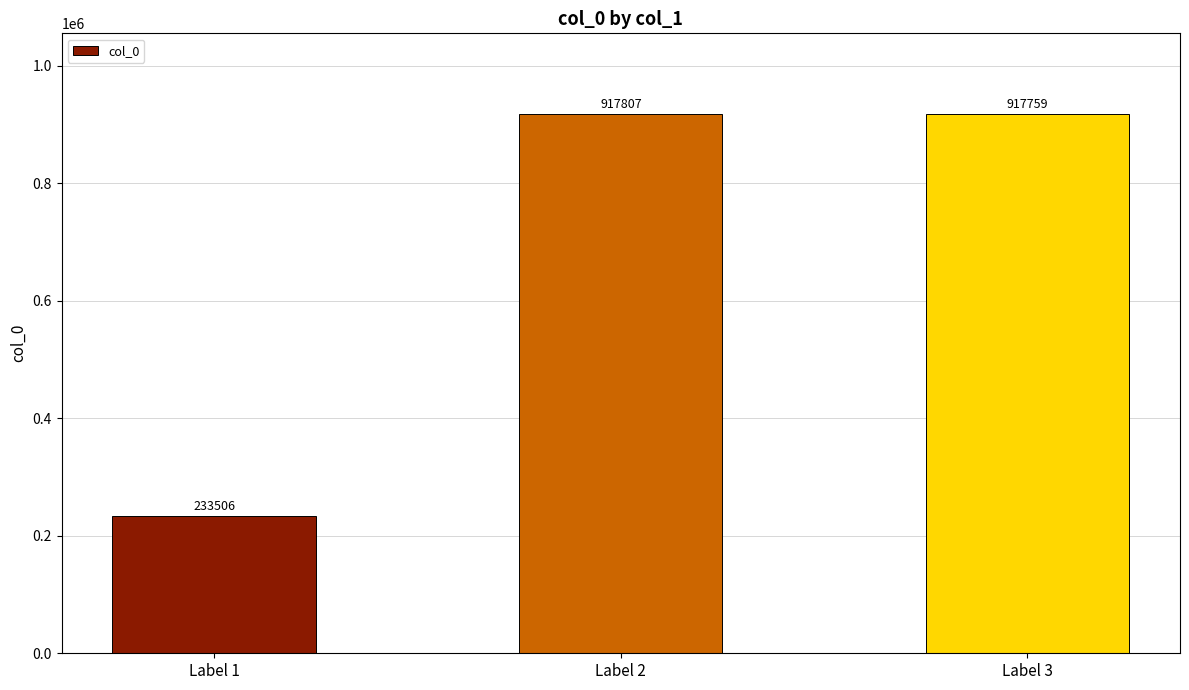

Is it true that the value at Label 2 is 917807?

True